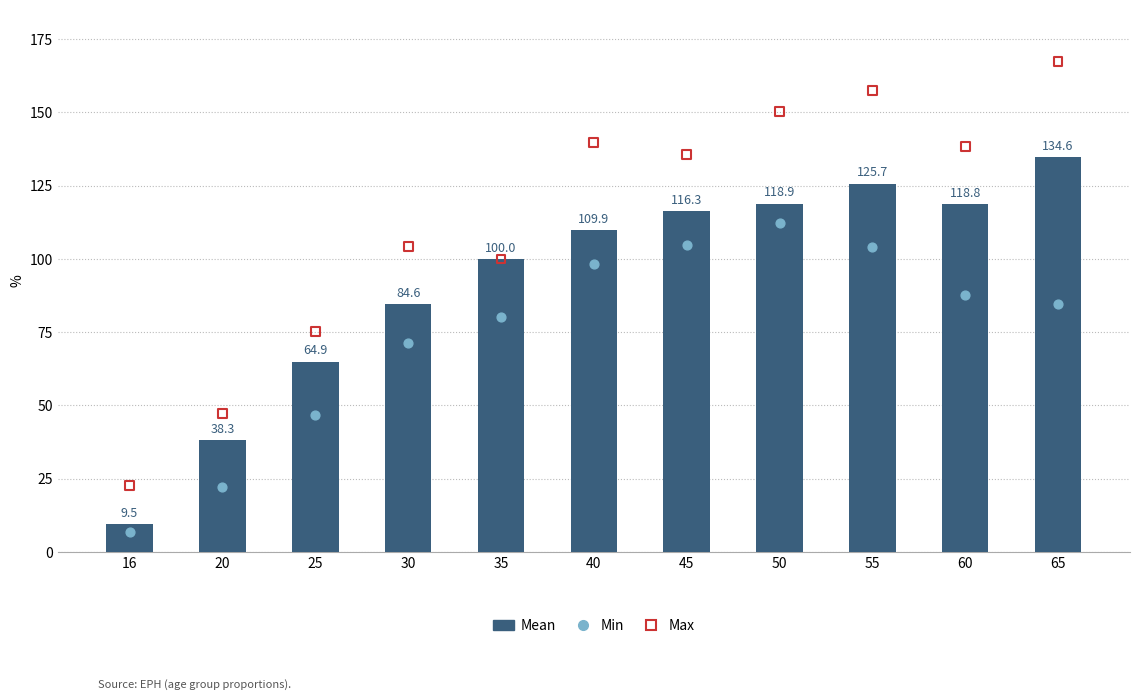

Is the value of Mean at 25 greater than the value of Min at 45?

No